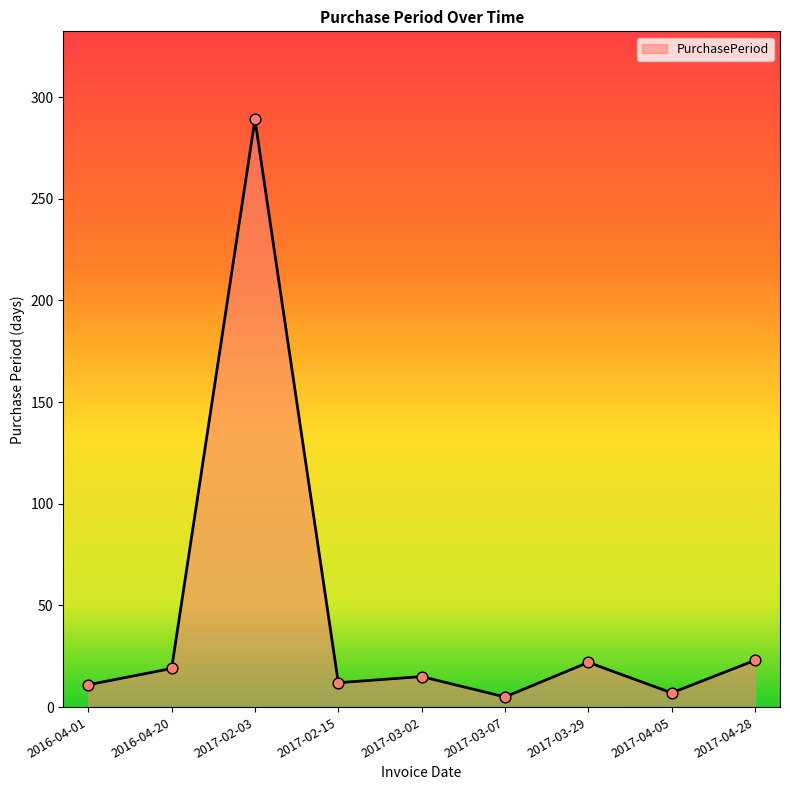

Approximately how many times larger is the value at 2017-04-28 compared to 2017-03-02?

1.5